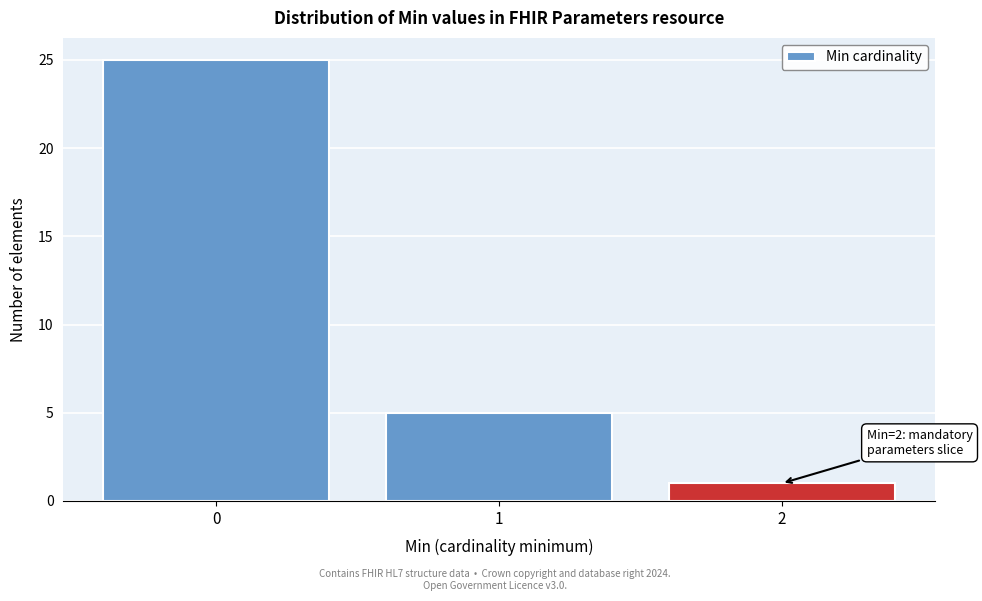

Over which range of the x-axis is the bar tallest?

-0.5 to 0.5